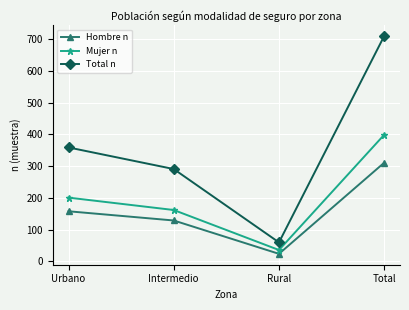

Which series has the widest spread of values?

Total n